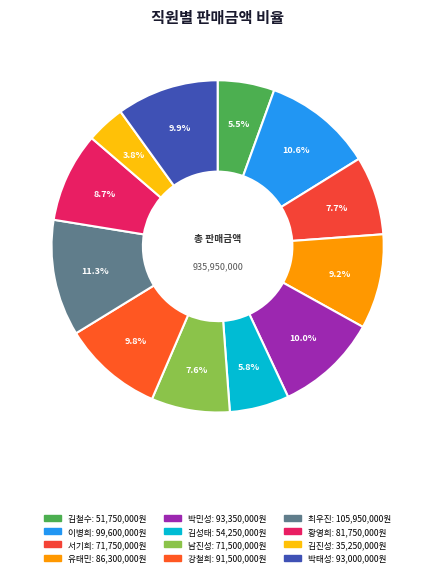

To the nearest percent, what is the average slice percentage?

8%